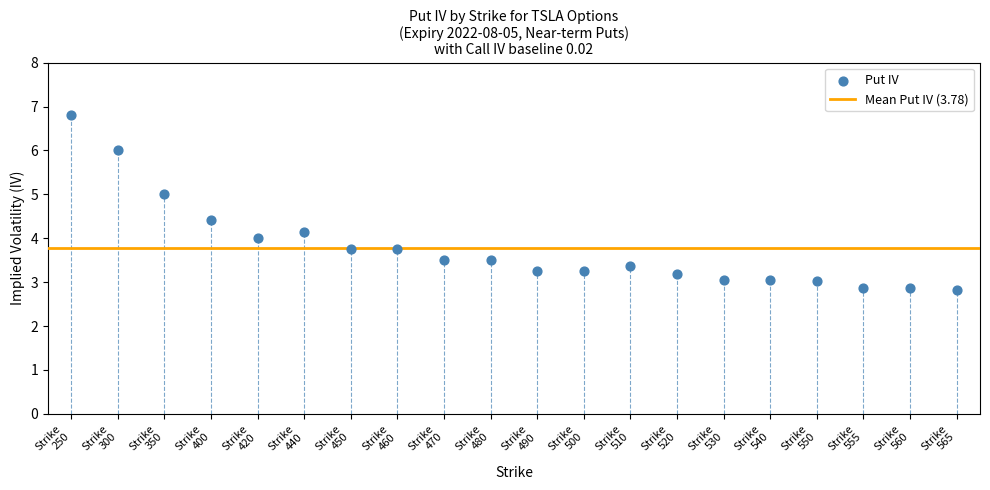

What is the range of Y values (max minus min)?

4.0